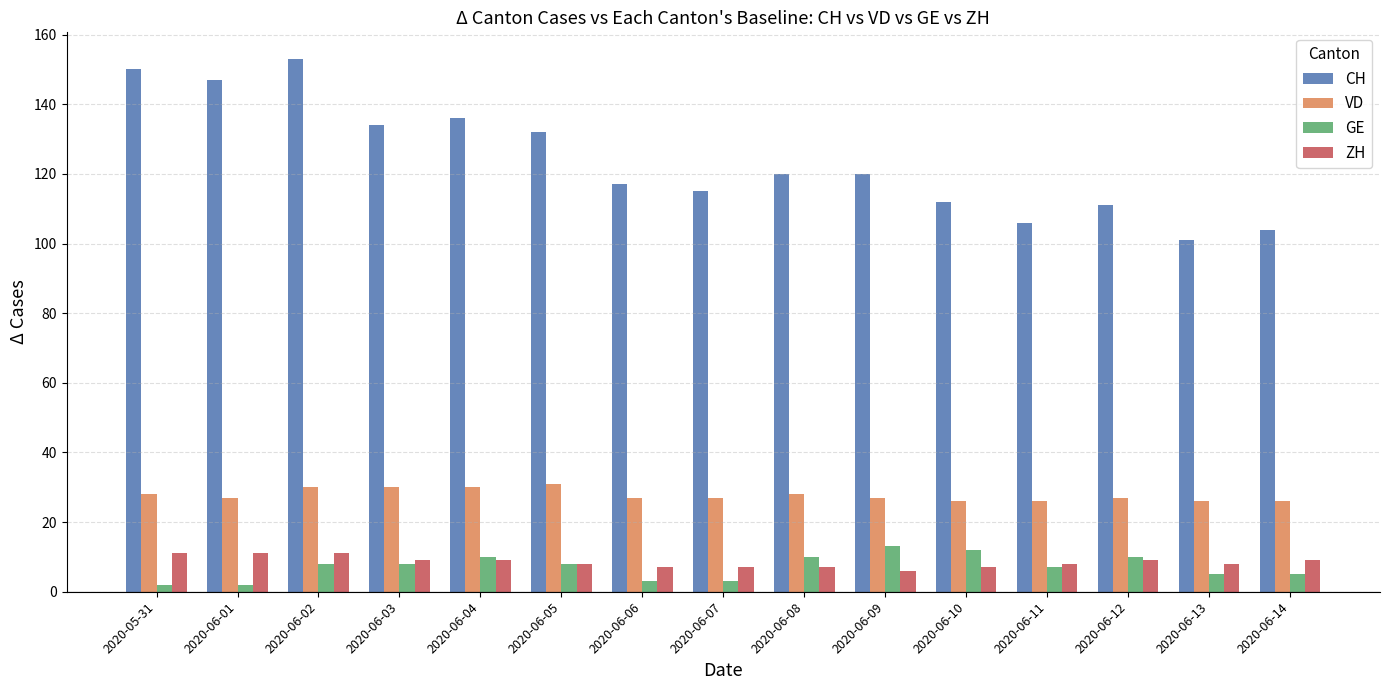

What is the difference between the second highest and minimum values in the VD series?

4